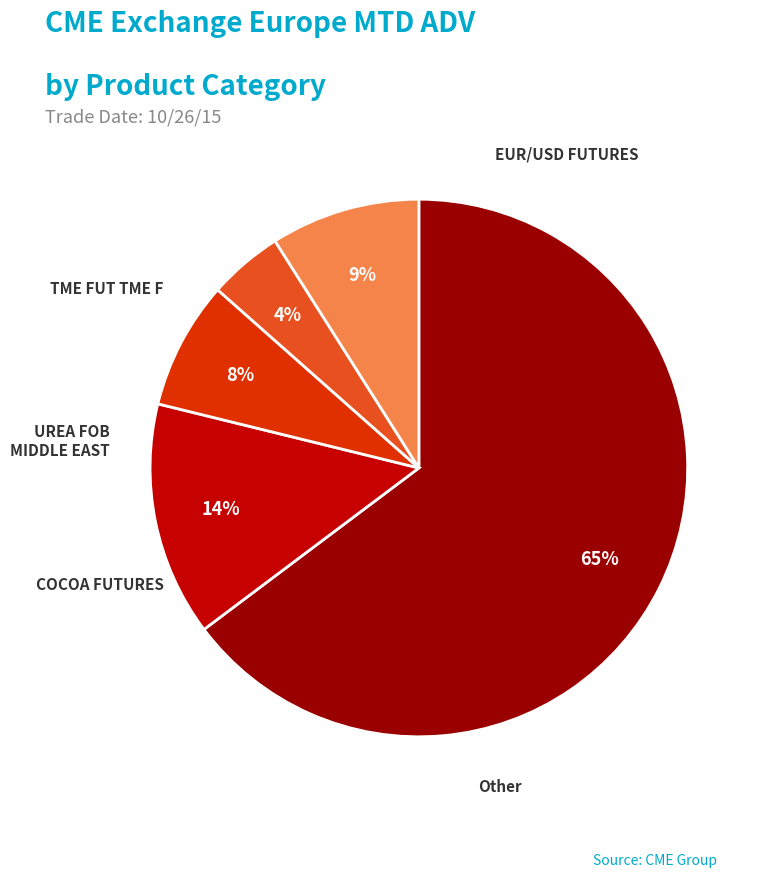

Is there any slice that represents more than half of the pie?

Yes